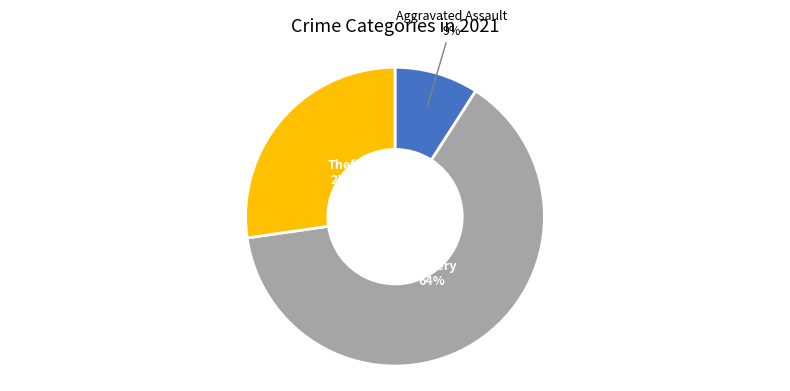

To the nearest percent, what is the average slice percentage?

33%